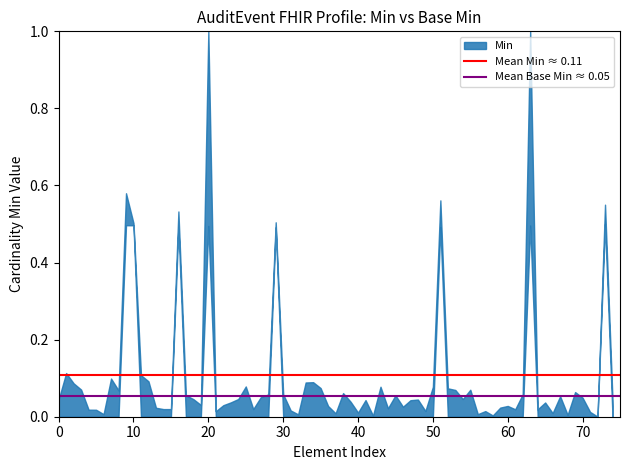

What is the value of the Mean Base Min ≈ 0.05 point at the 2nd from the left?

0.1